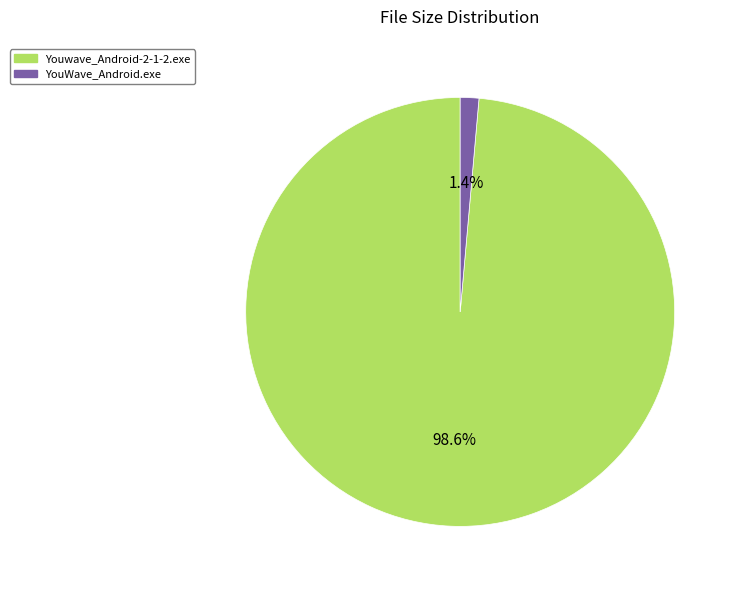

To the nearest percent, what is the combined percentage of Youwave_Android-2-1-2.exe and YouWave_Android.exe?

100%